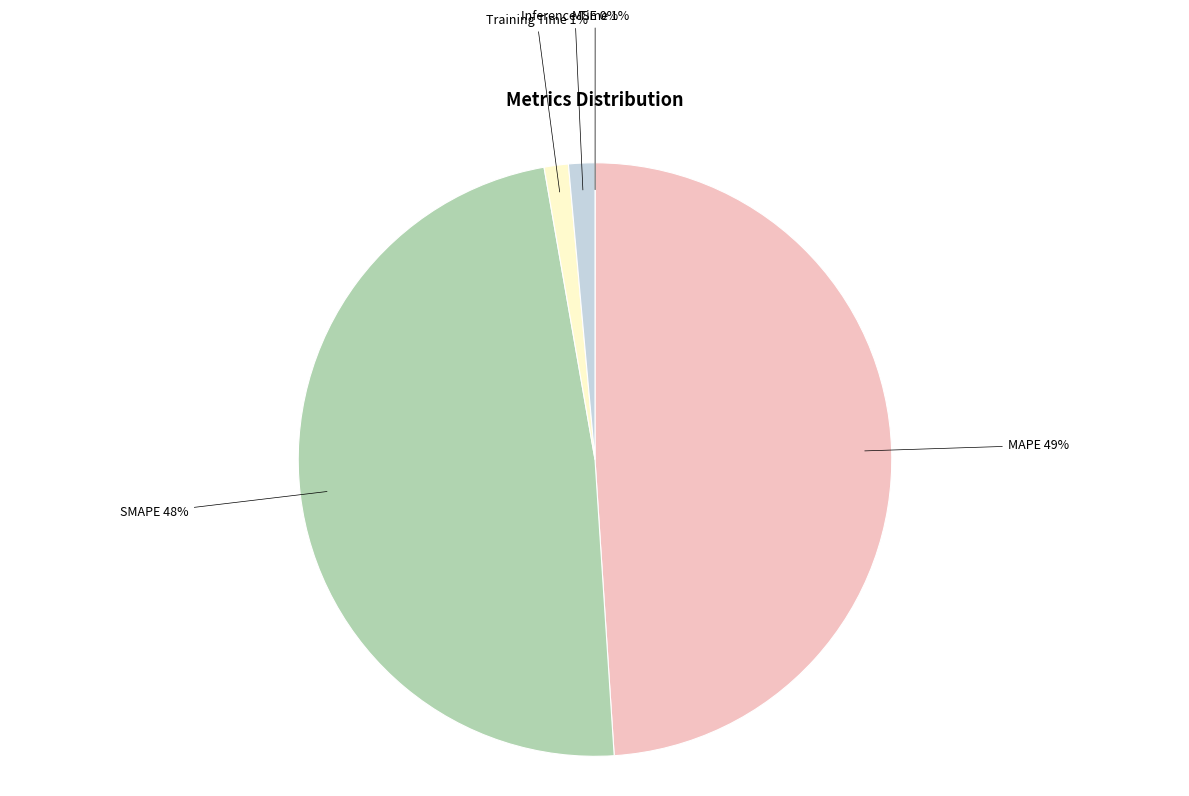

True or false: SMAPE accounts for 48% of the total.

True